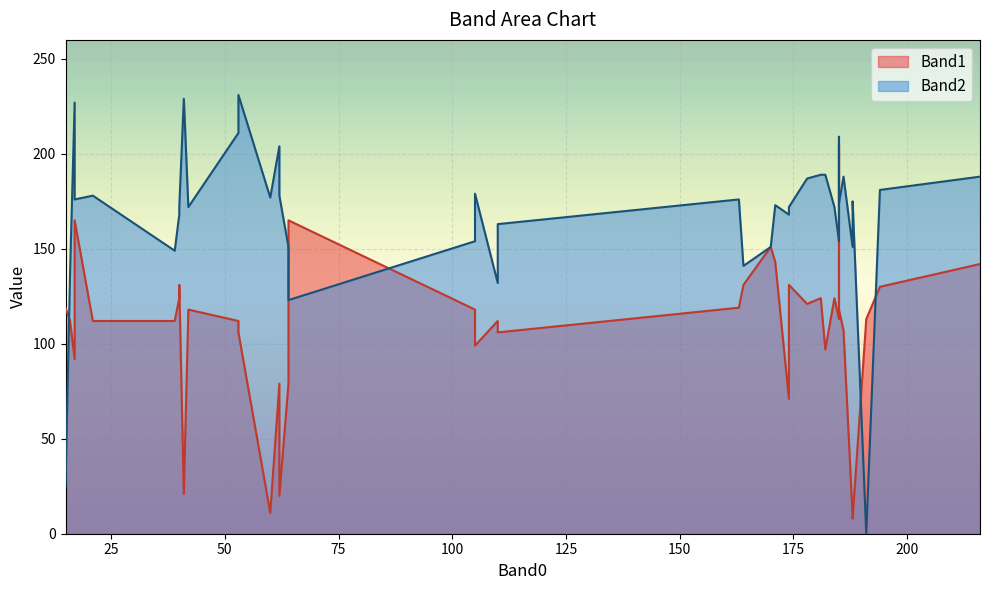

Rank the series by their average value, from lowest to highest.

Band1, Band2